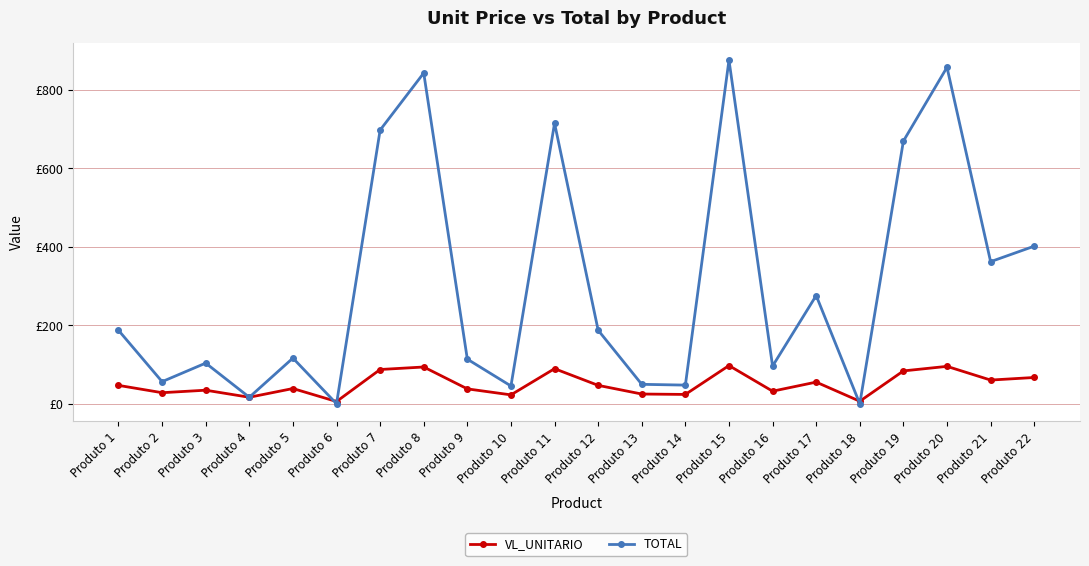

At which category is the sum across all series the highest?

Produto 15